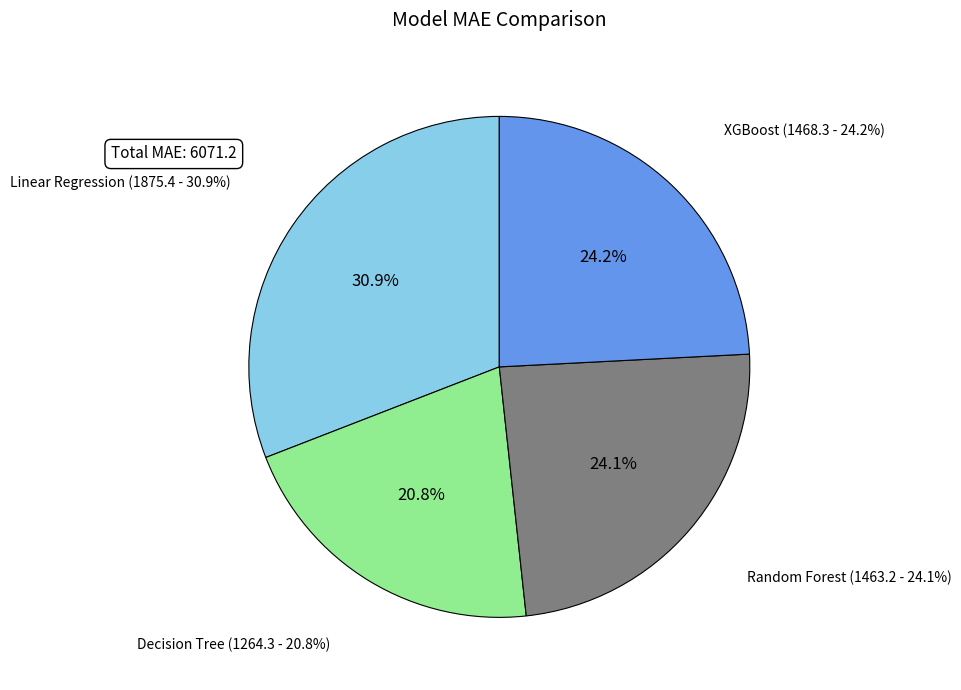

What is the ratio of the value at Linear Regression to the value at Random Forest?

1.3